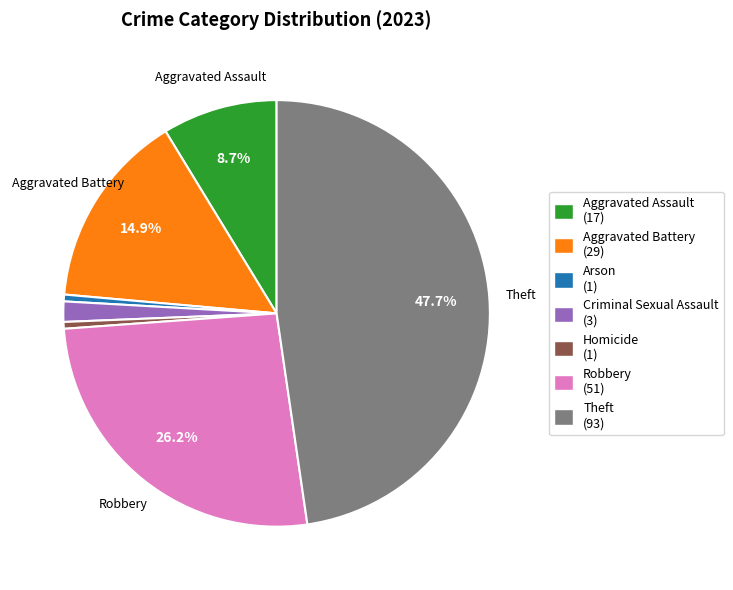

Does Theft represent more than half of the total?

No